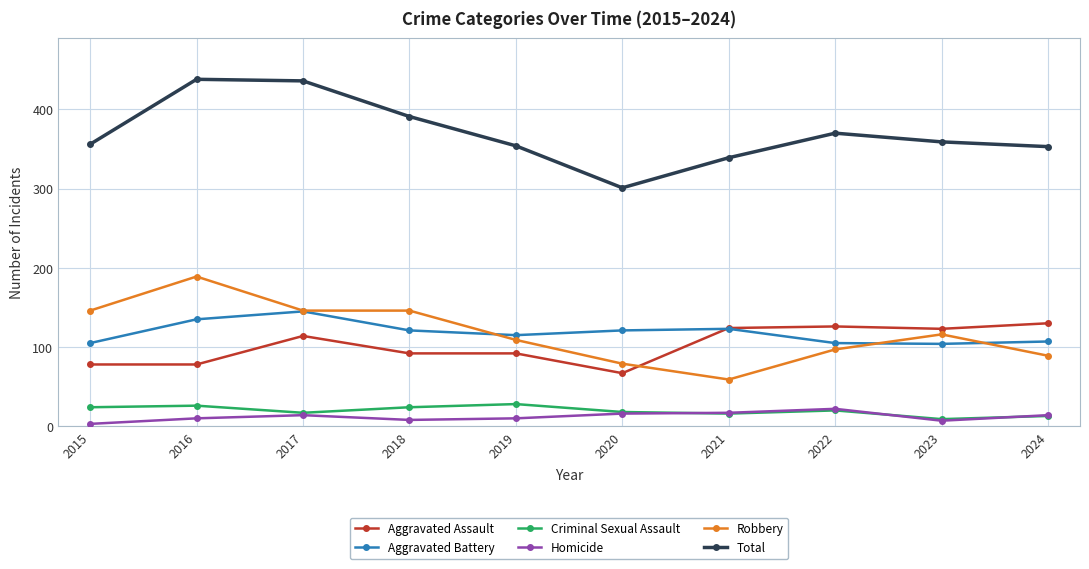

What is the value of the Robbery point at the 3rd from the left?

146